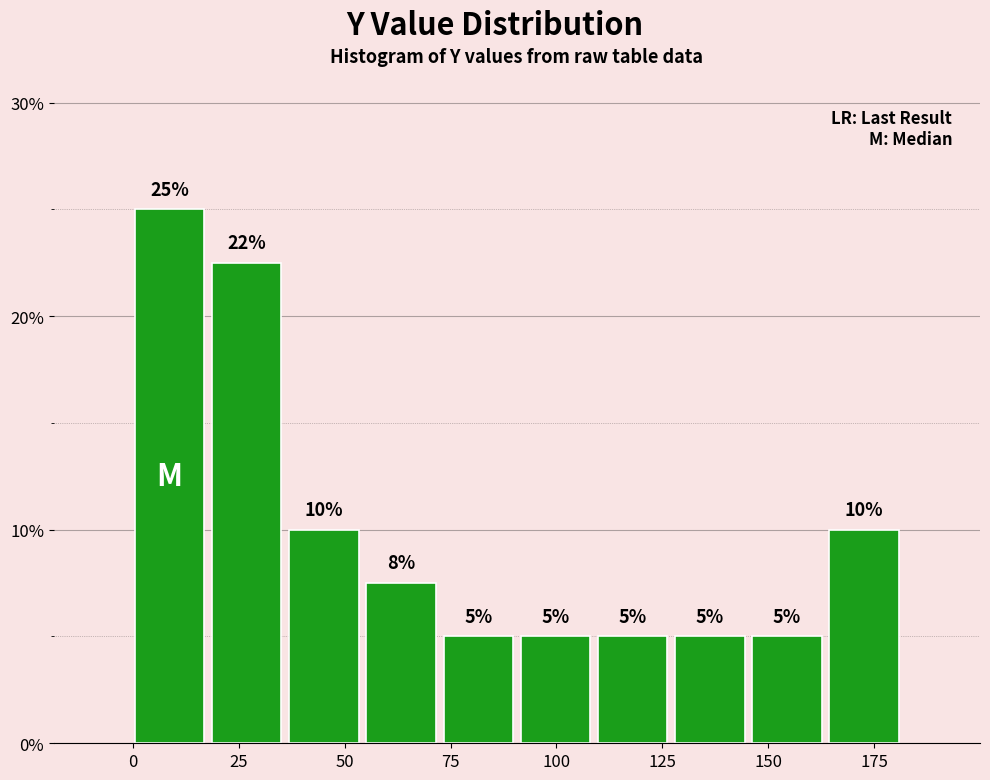

Read against the x-axis, roughly where is the centre of the tallest bar?

10